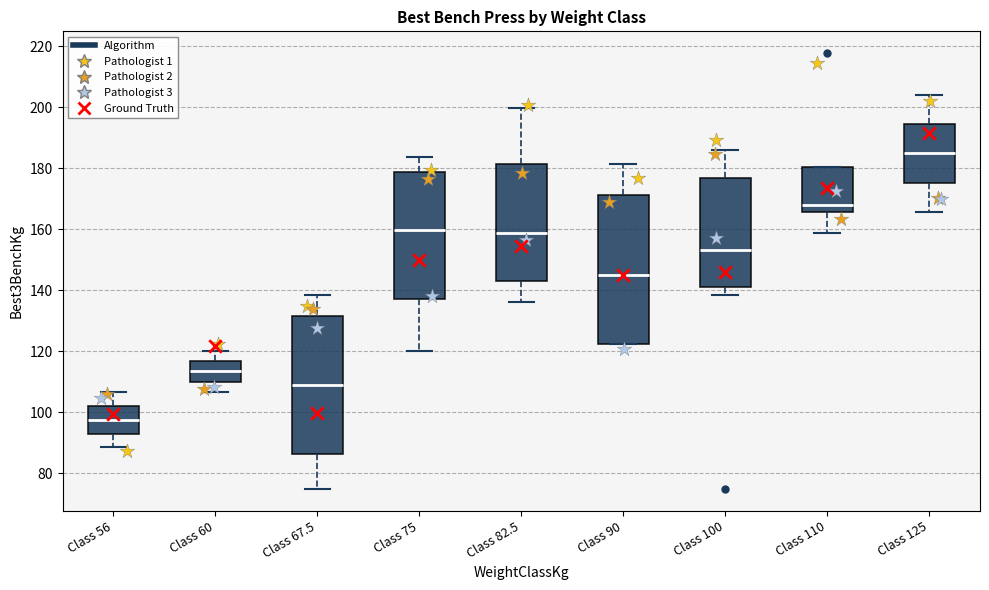

Where does the median line of the box for Class 125 sit on the y-axis? The values are not printed on the chart, so give them approximately, as read against the axis.

184